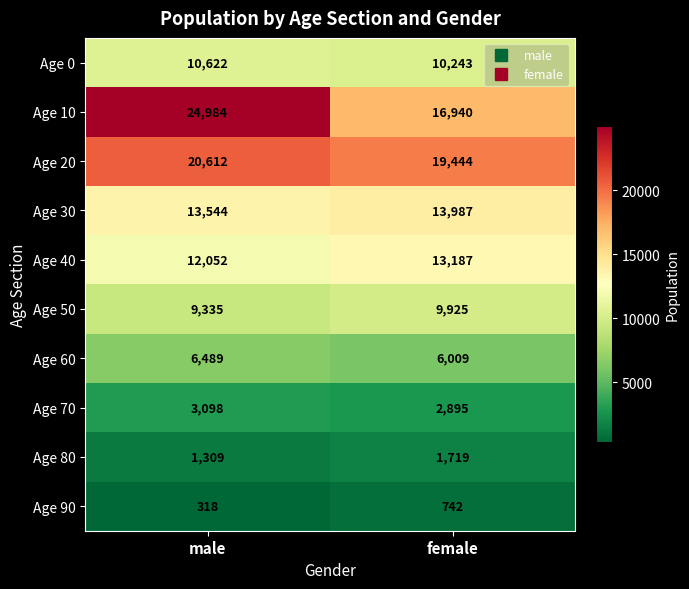

Which series has the largest range (max minus min)?

Age 10